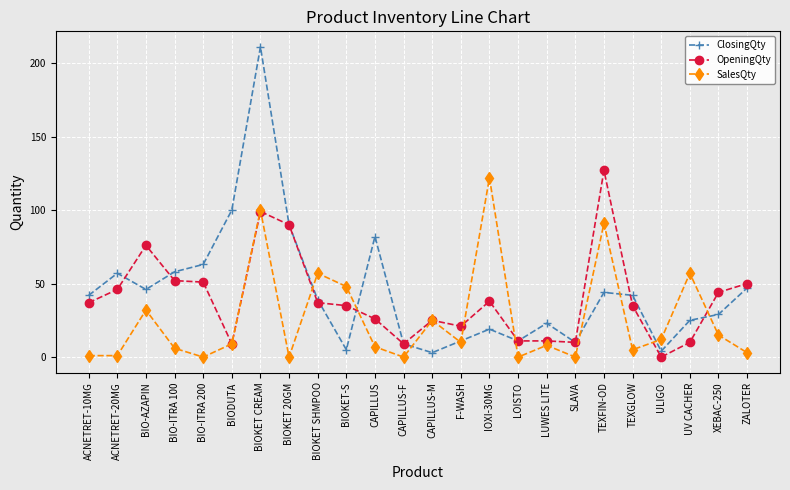

Reading left to right, transcribe all the data shown in this chart.

ClosingQty: 42	57	46	58	63	100	211	90	39	5	82	9	3	11	19	11	23	10	44	42	4	25	29	47
OpeningQty: 37	46	76	52	51	9	99	90	37	35	26	9	25	21	38	11	11	10	127	35	0	10	44	50
SalesQty: 1	1	32	6	0	9	100	0	57	48	7	0	25	10	122	0	8	0	91	5	12	57	15	3